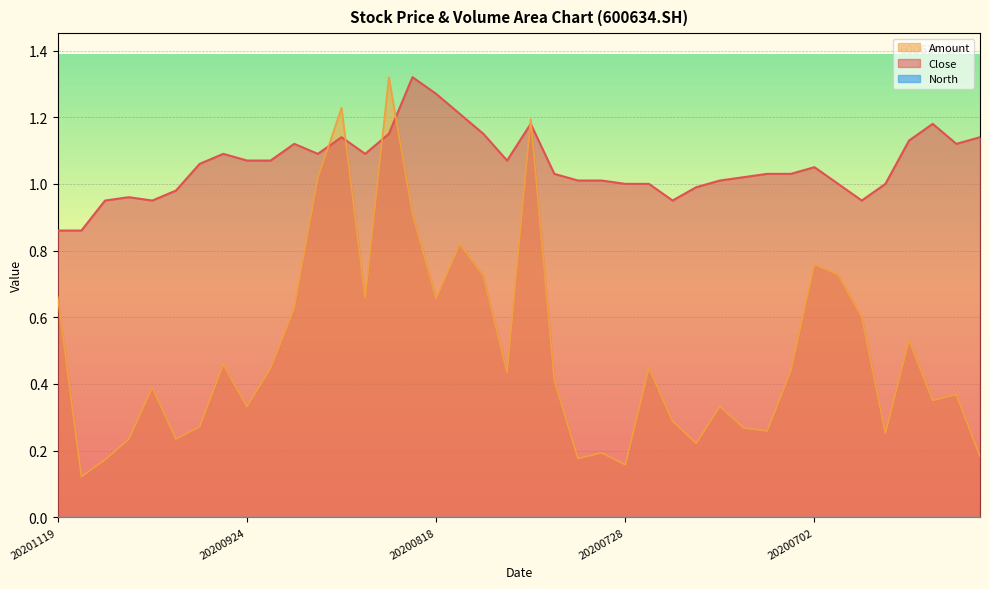

True or false: Amount has more than 0 points higher than both neighbors.

True